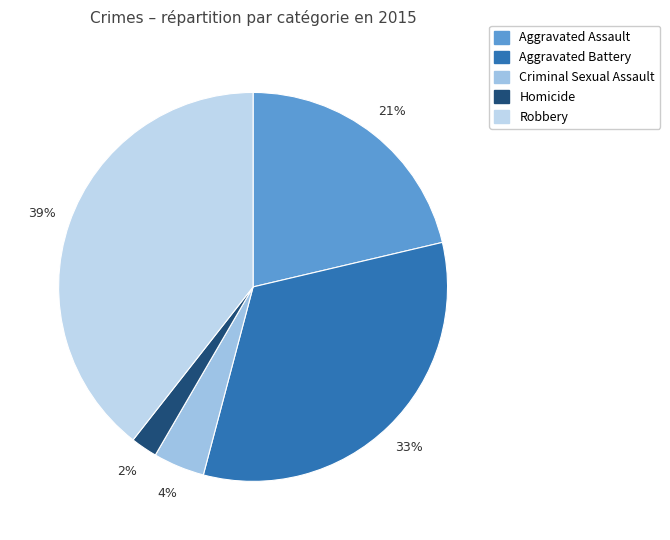

Which category has the biggest portion of the pie?

Robbery